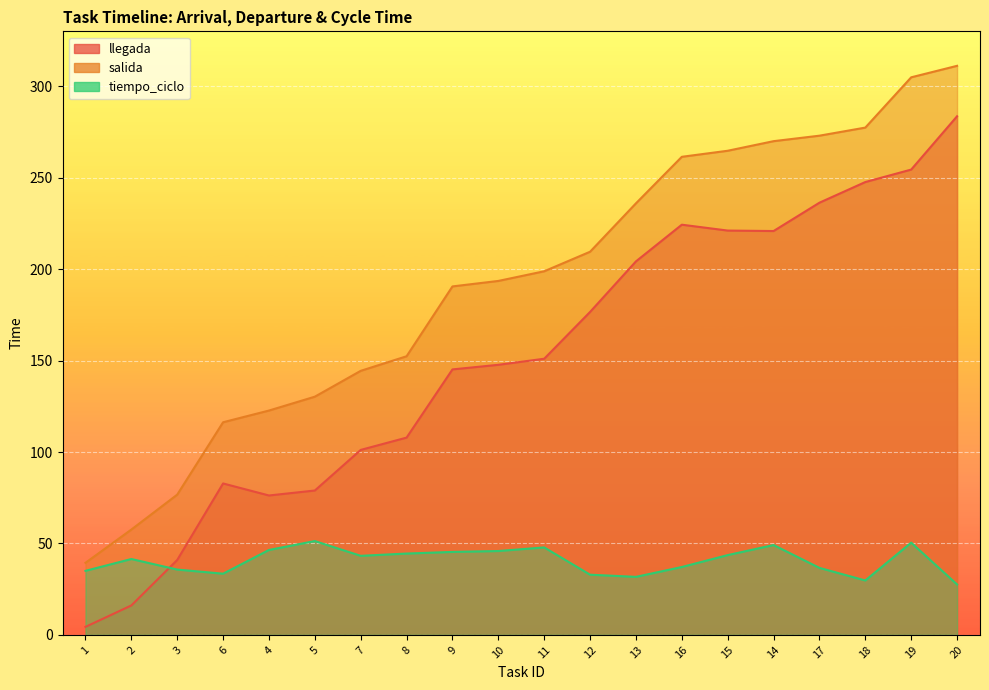

What is the spread (max minus min) of values at 14?

220.8